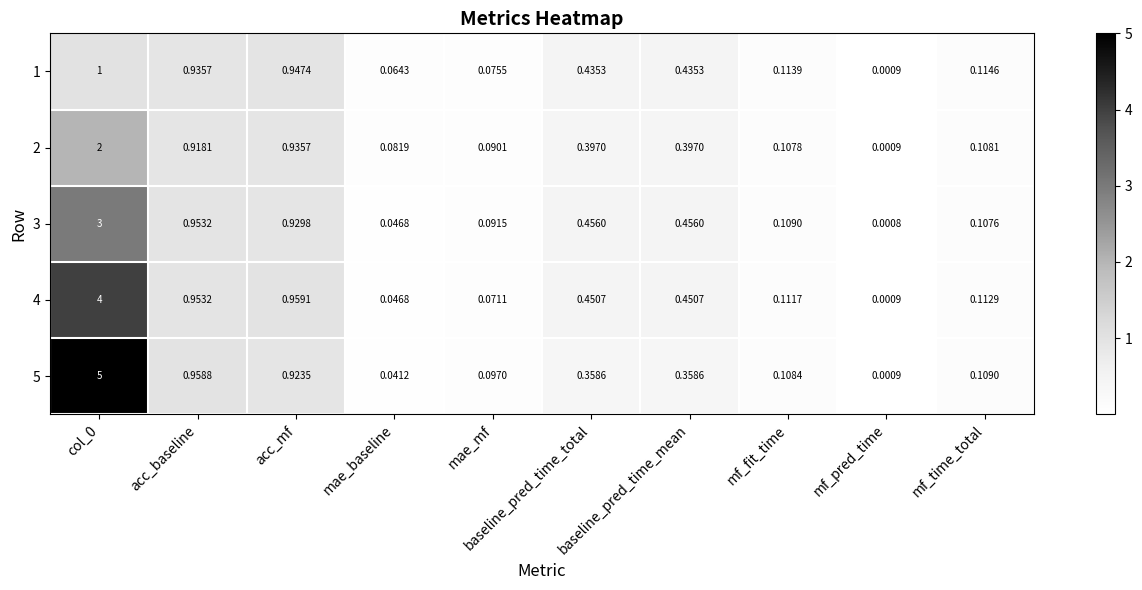

Where is 2 nearest to the value 1?

acc_mf